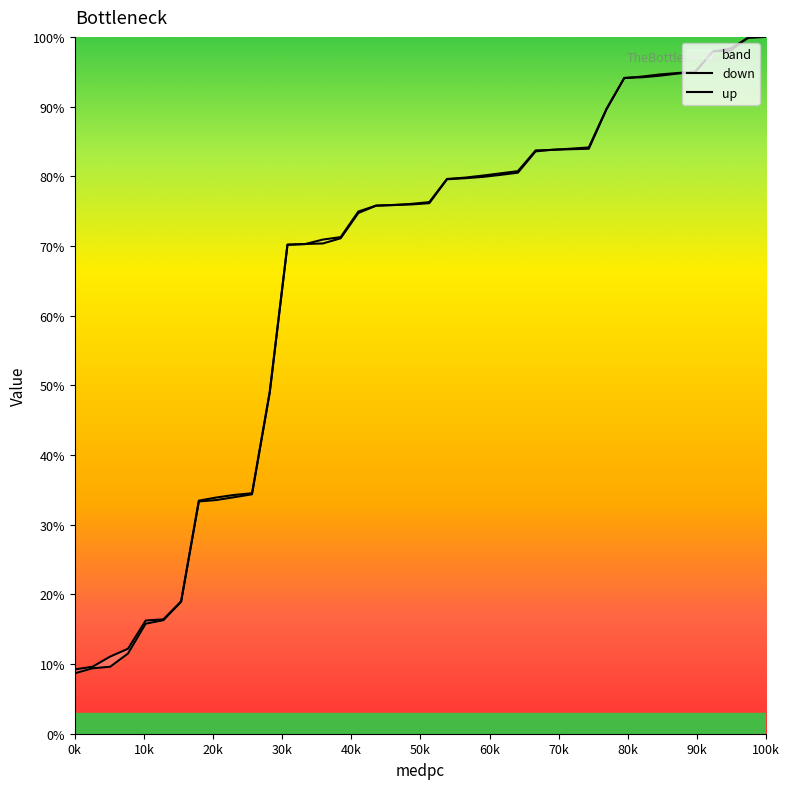

Which series ends up on top after the final intersection of down and up?

down